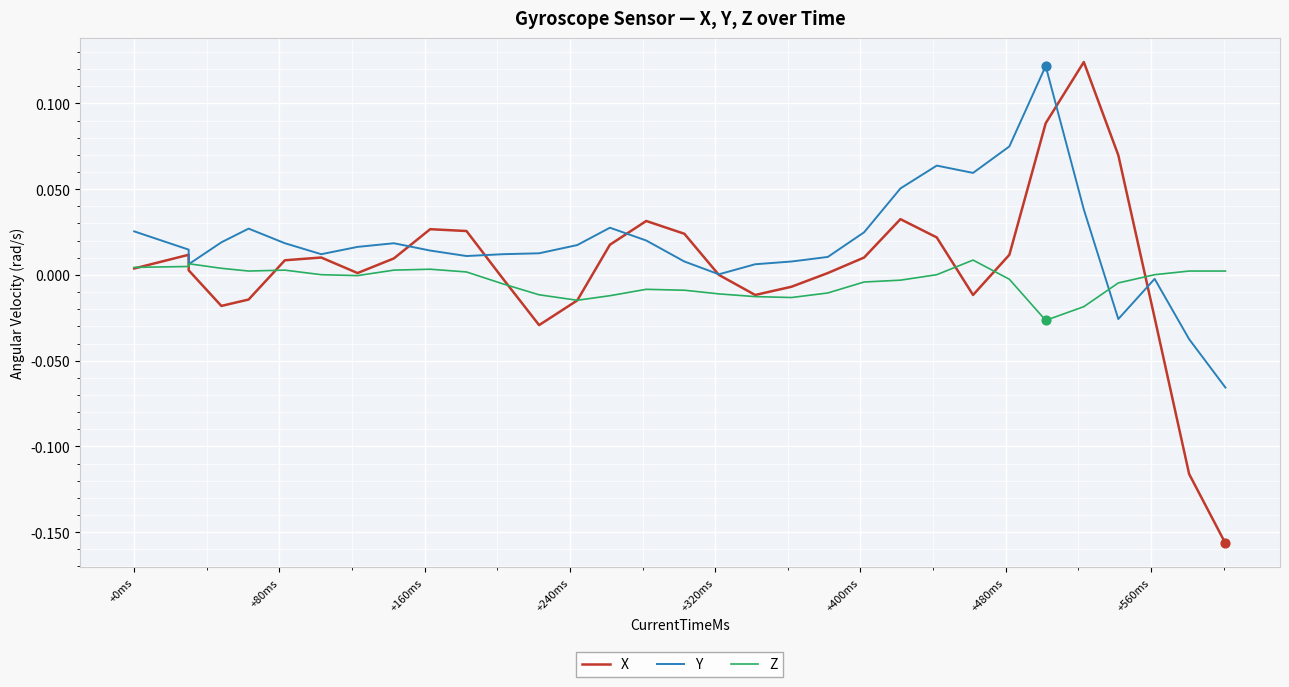

At how many categories does at least one series exceed 0?

32